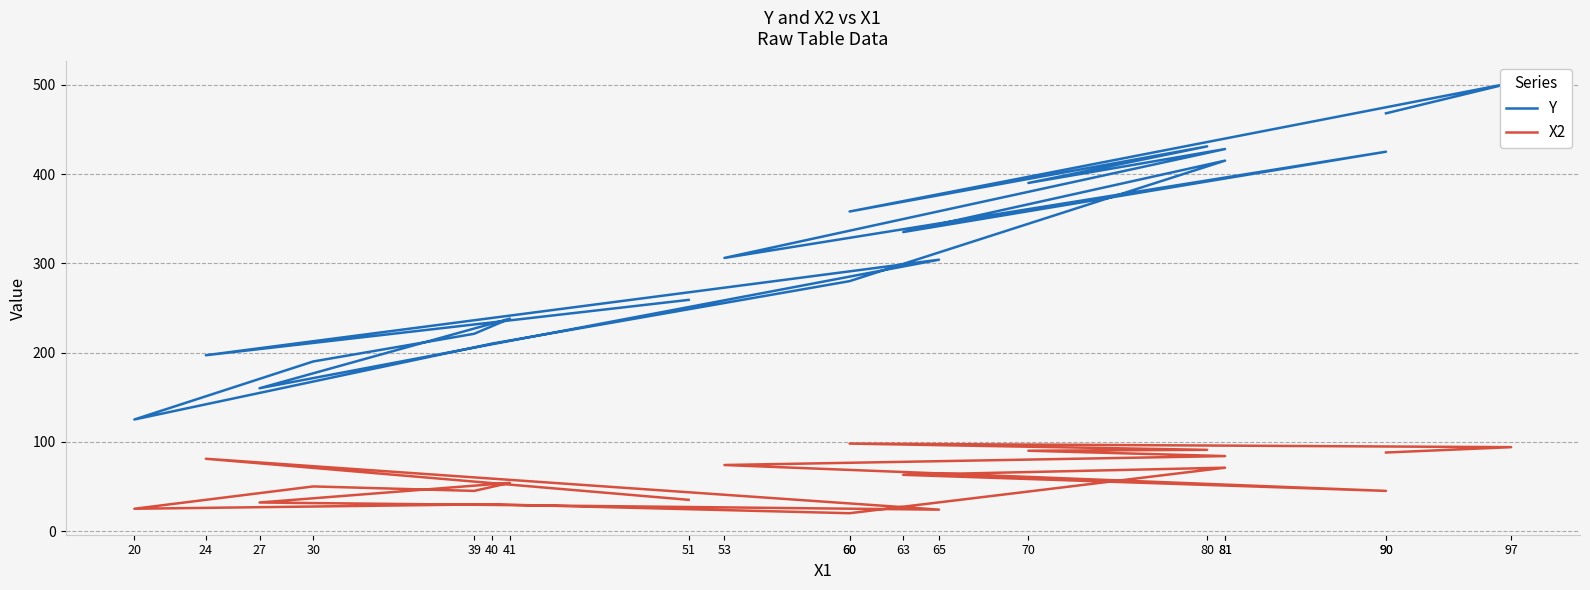

How many categories are shown in the chart?

20